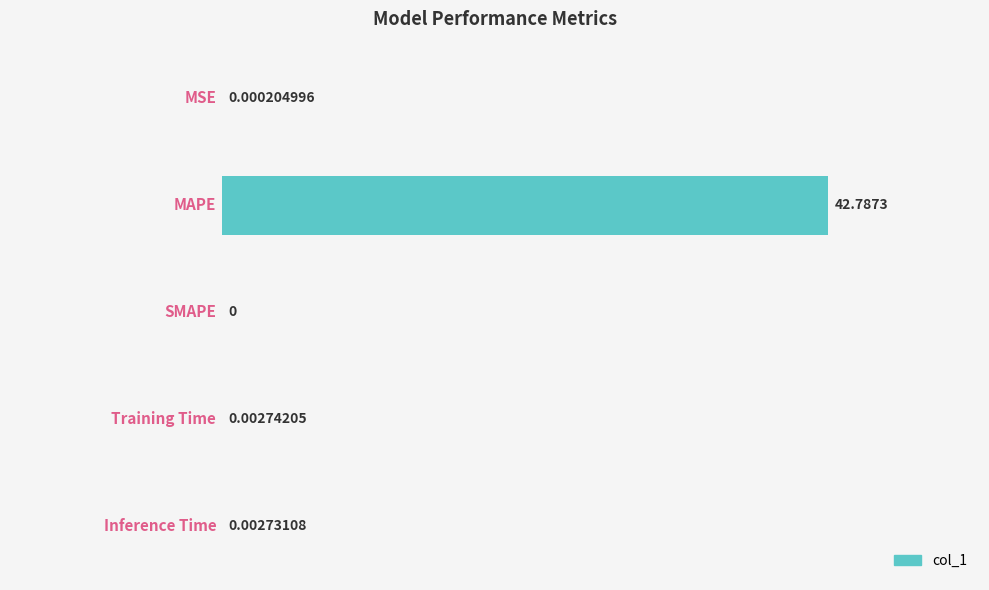

What is the sum of all values?

1.0